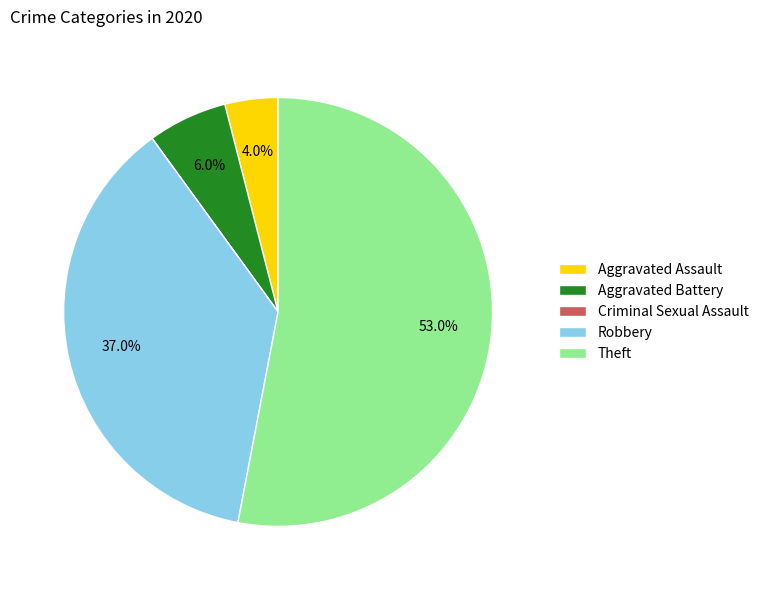

Which category has the biggest portion of the pie?

Theft